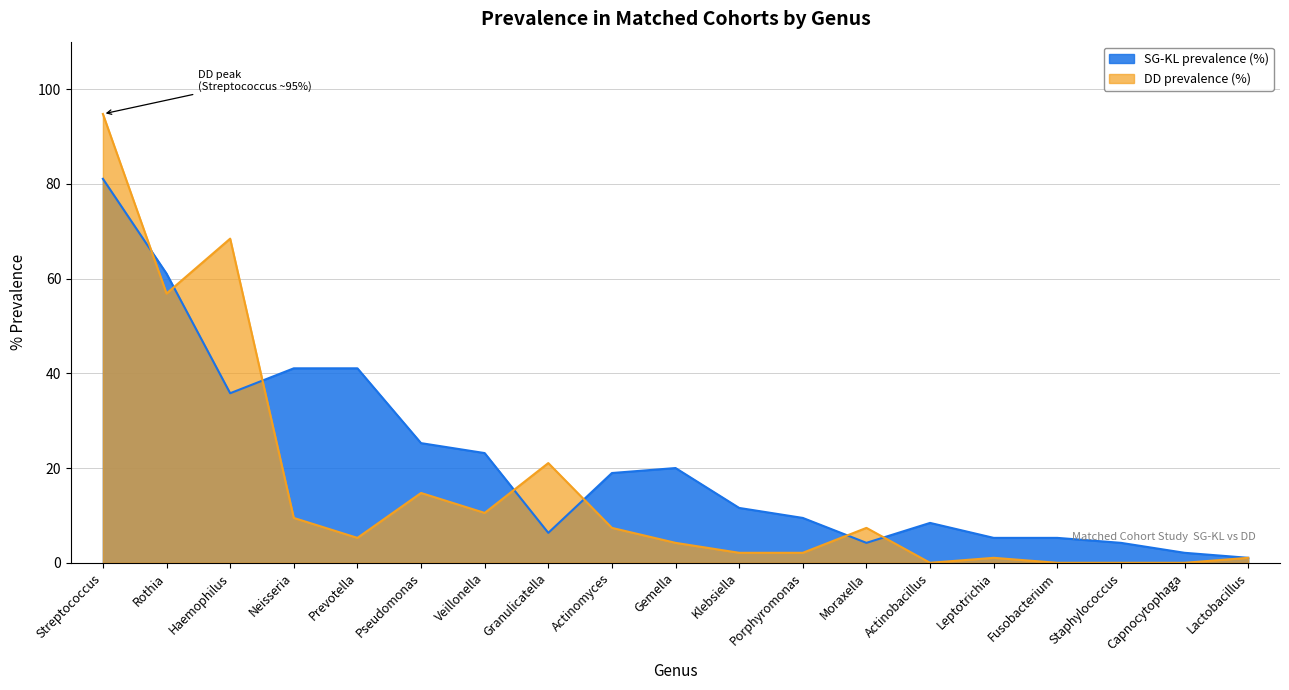

How many lines are shown in the chart?

2